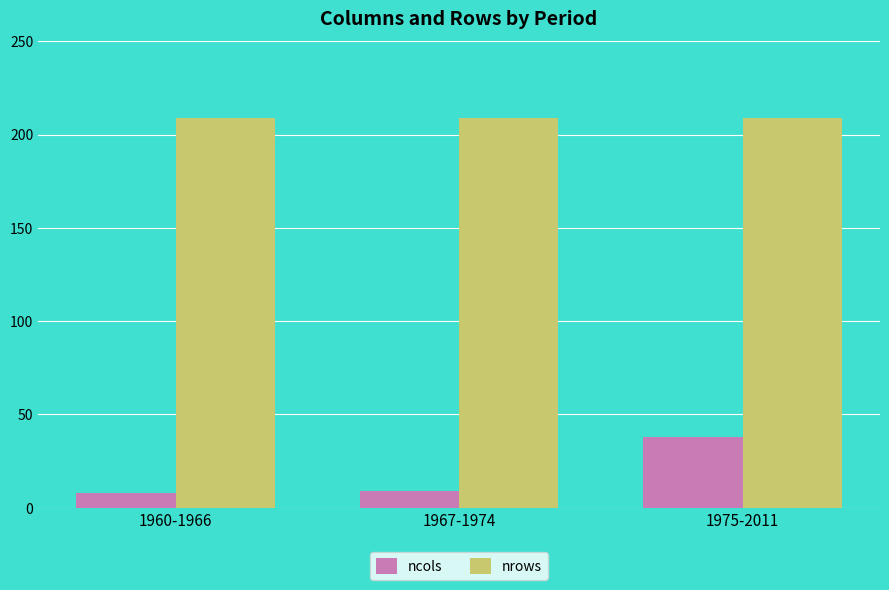

List the series in order of their overall mean, lowest first.

ncols, nrows